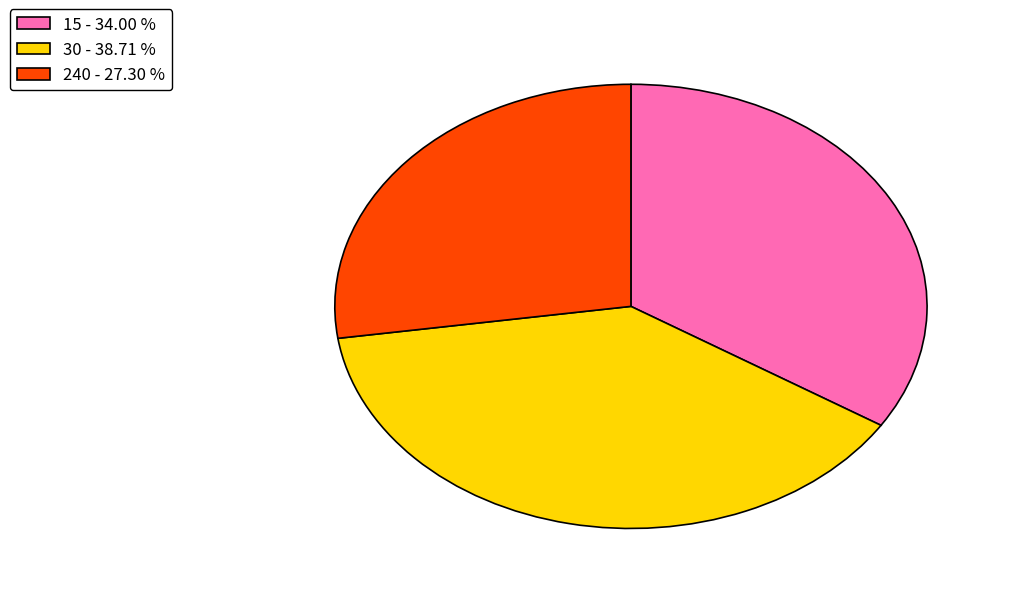

What is the largest slice in the pie chart?

30